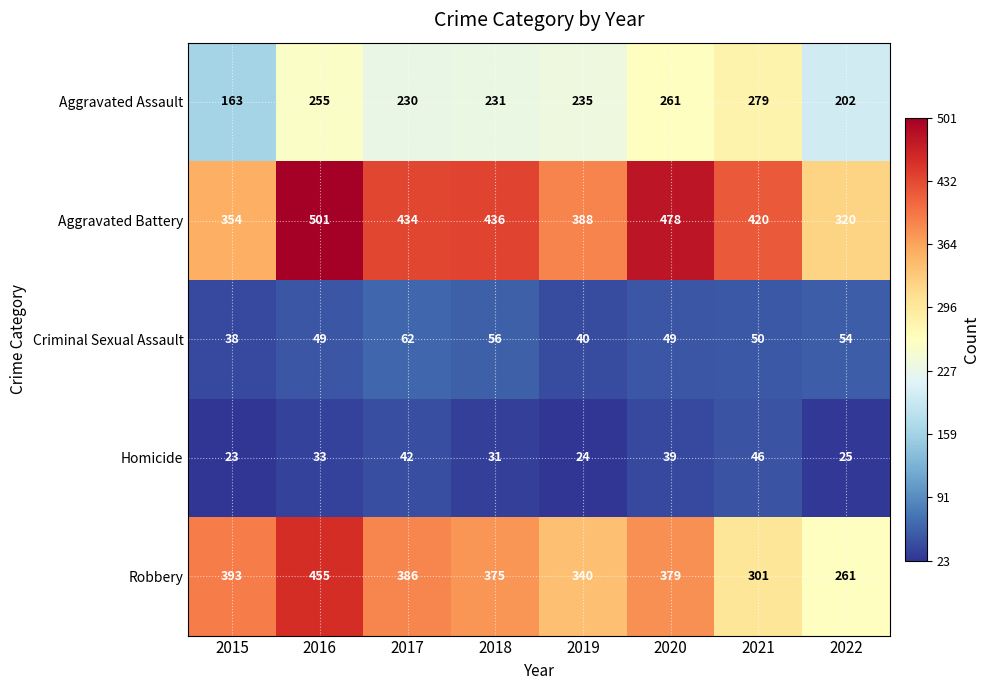

At how many categories does at least one series exceed 470?

2